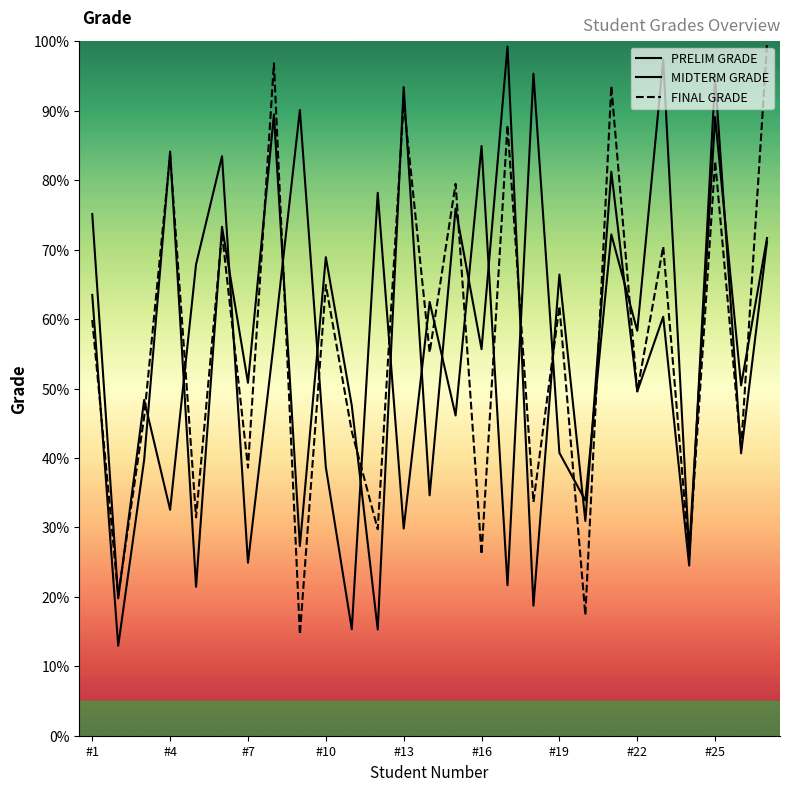

Where is MIDTERM GRADE nearest to the value 56?

#16